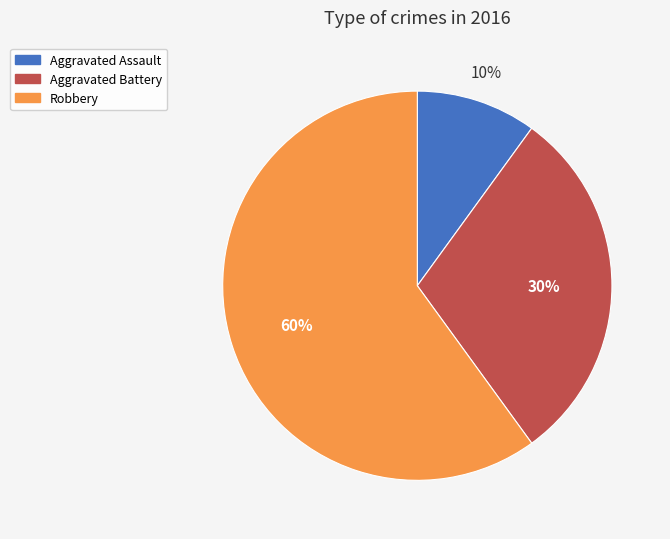

Which slice is the largest?

Robbery